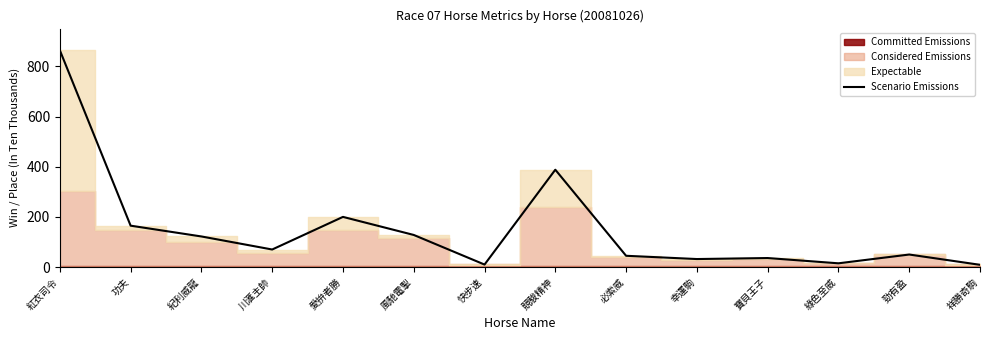

The value at 幸運駒 is 14. True or false?

False